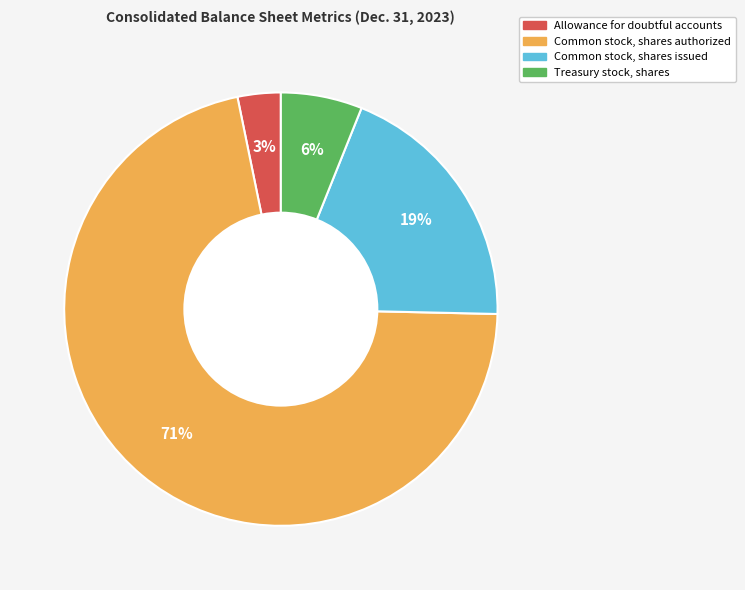

Does Treasury stock, shares represent more than half of the total?

No